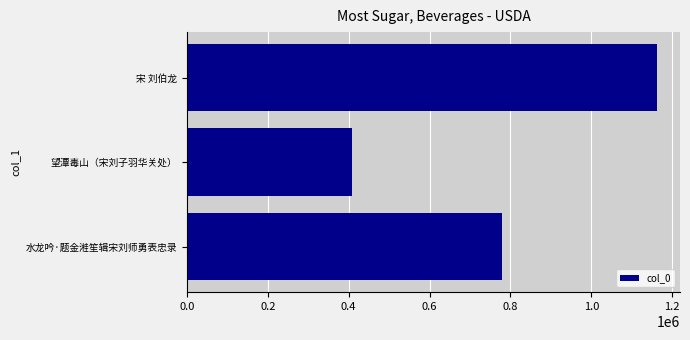

Are the bars horizontal?

Yes